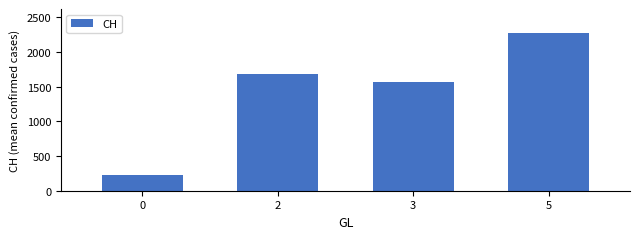

What is the value of the 4th bar from the left?

2277.8